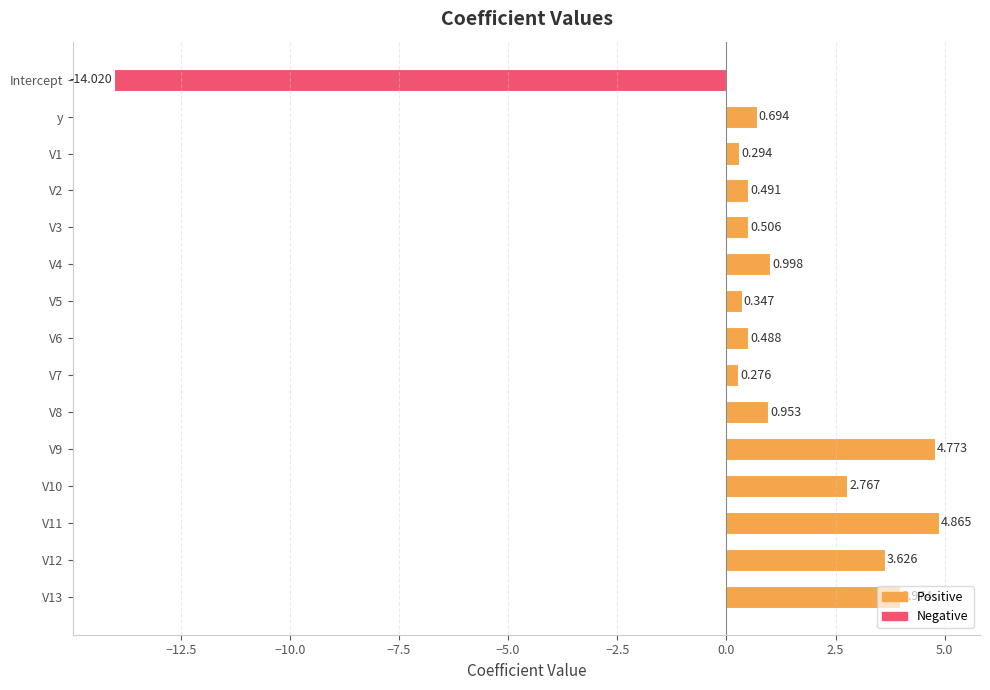

Which label corresponds to the smallest value in the chart?

Intercept